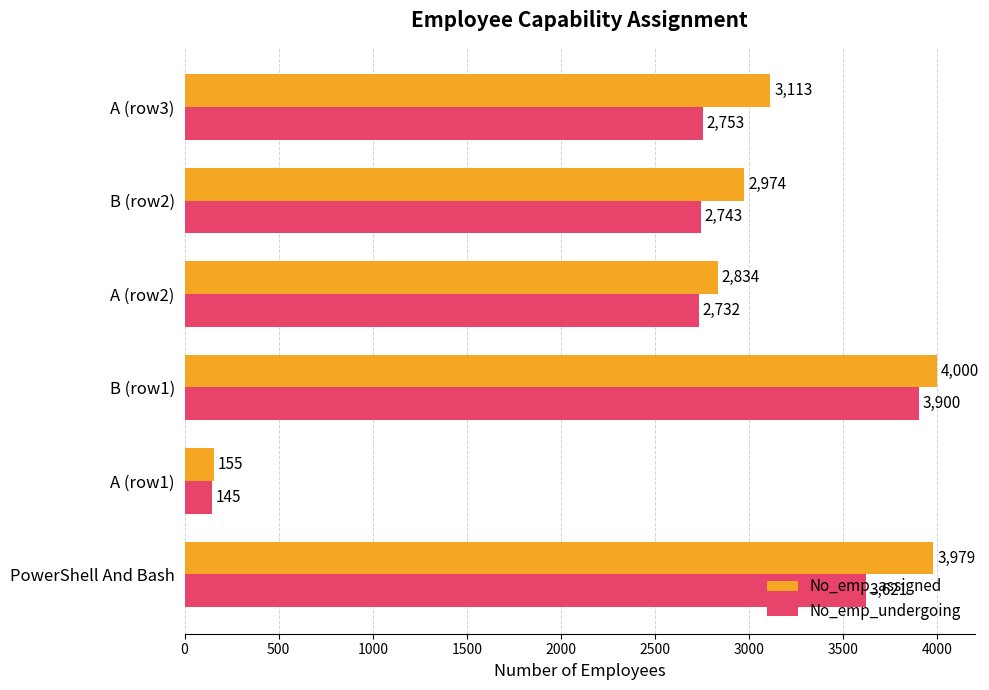

At how many categories does at least one series exceed 624?

5